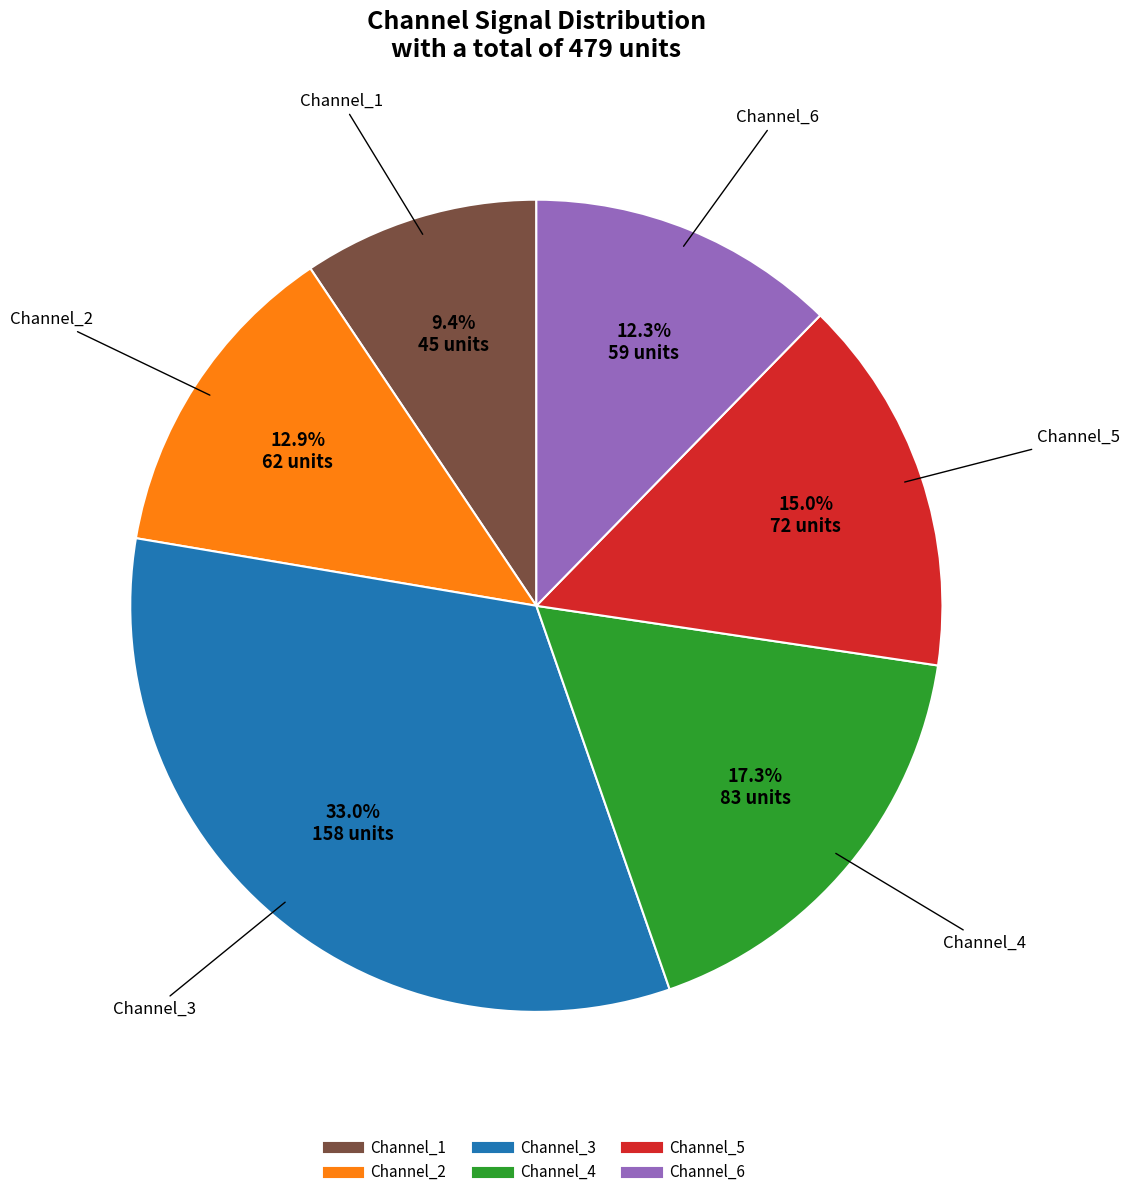

Is there a majority slice in this chart?

No